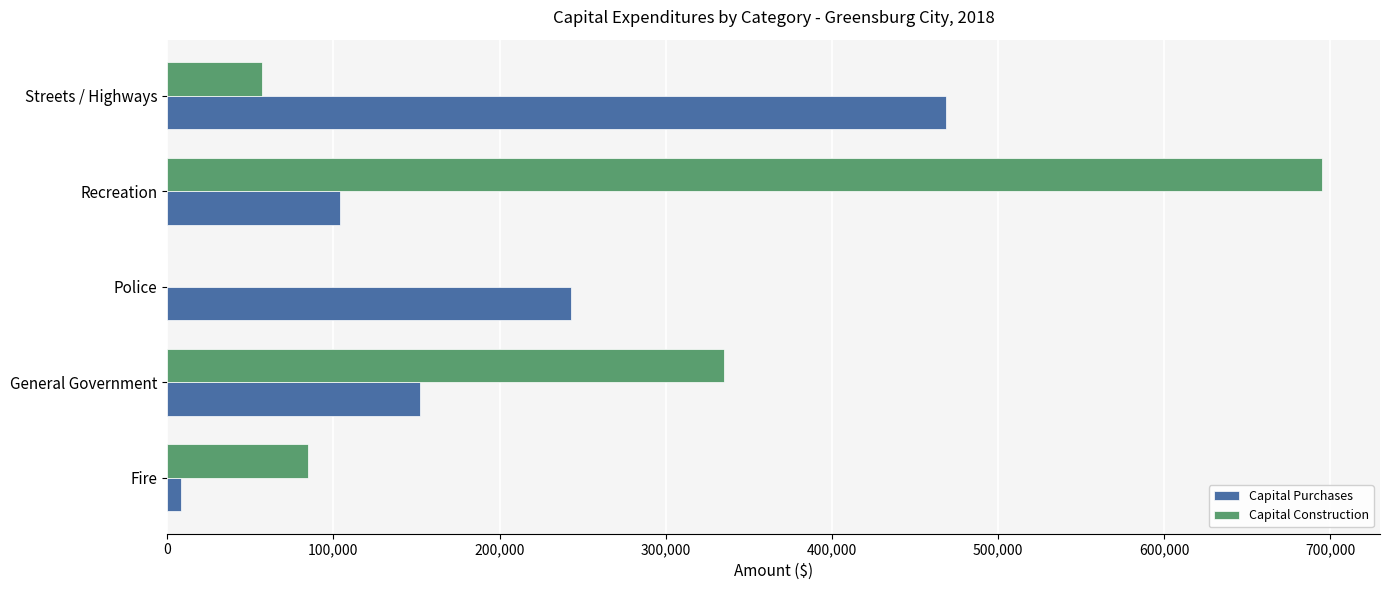

What is the sum of all Capital Construction values?

1171978